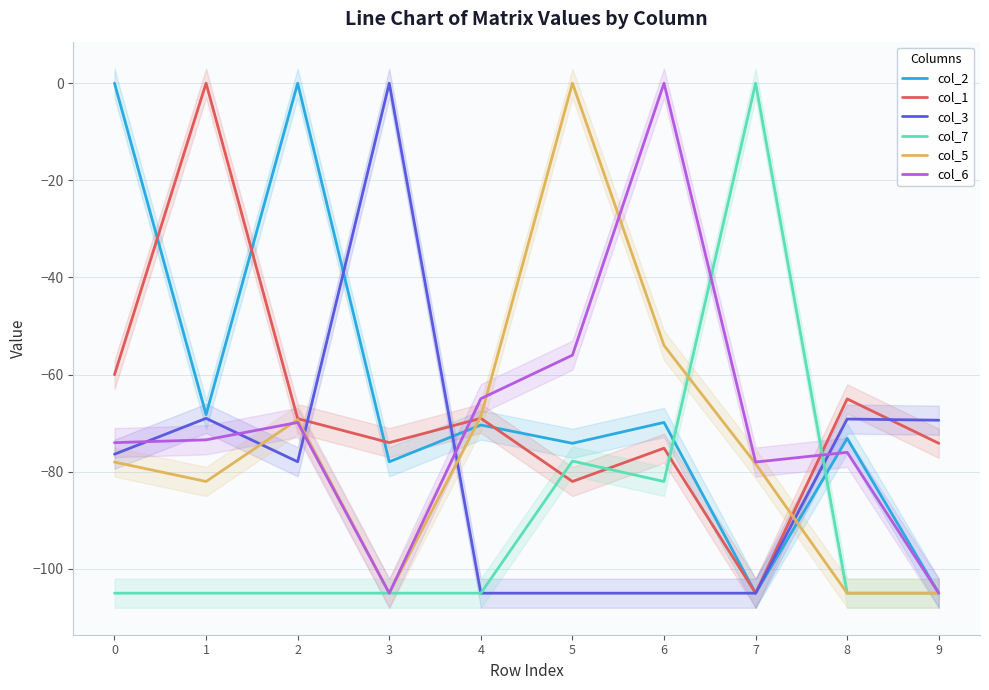

Rank the categories by col_5 value from lowest to highest.

3, 8, 9, 1, 7, 0, 2, 4, 6, 5